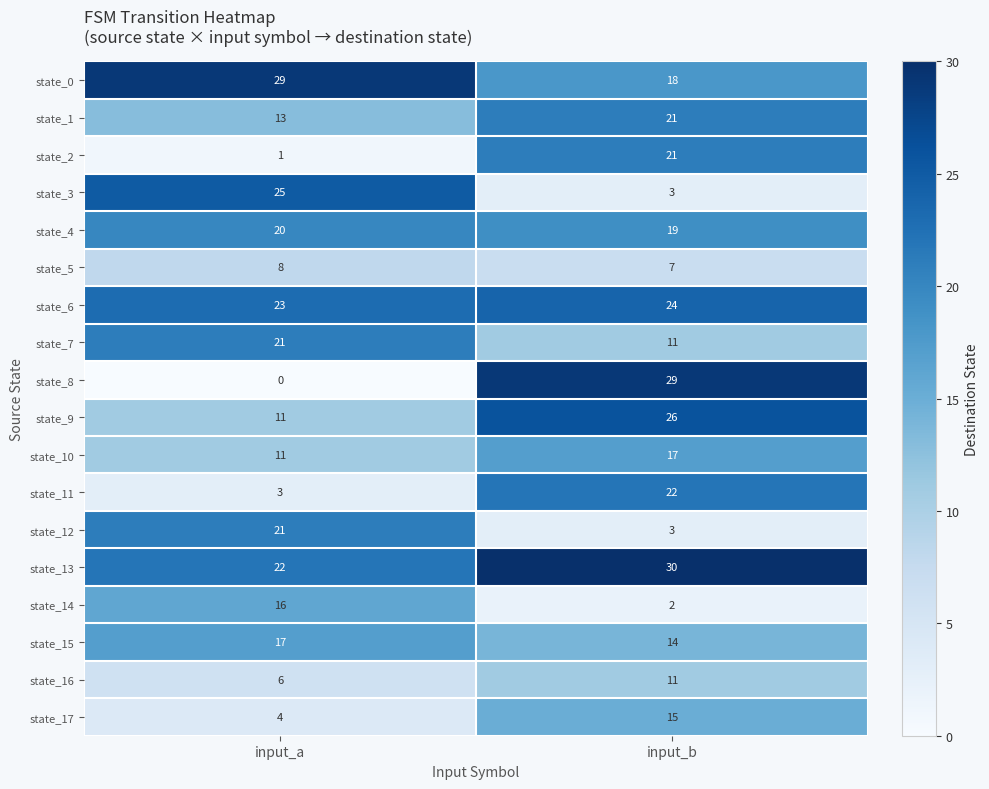

What is the sum of all state_2 values?

22